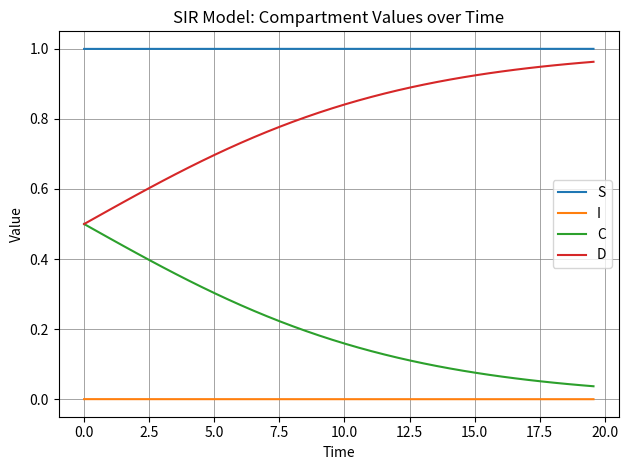

List the series in order of their overall mean, lowest first.

I, C, D, S